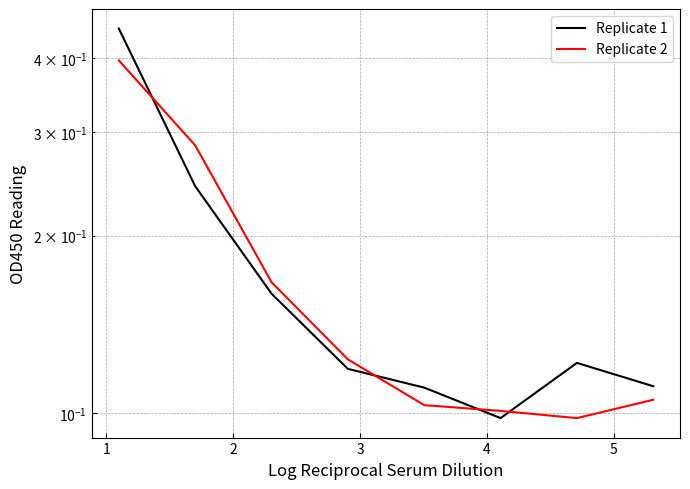

Rank the series by their average value, from lowest to highest.

Replicate 2, Replicate 1